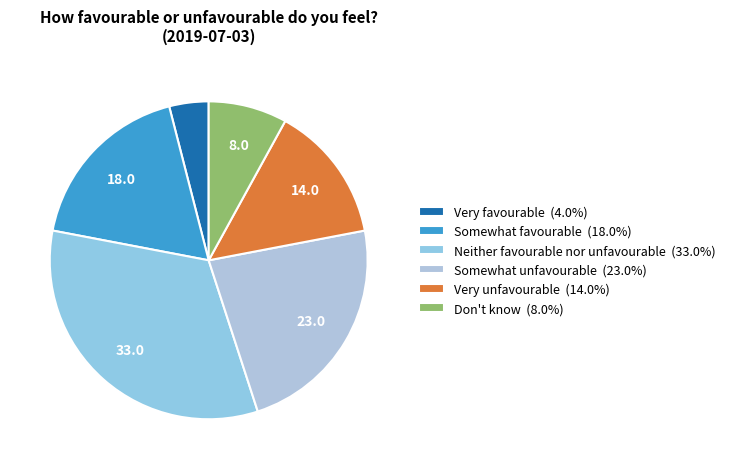

Which has a higher value, Somewhat unfavourable or Don't know?

Somewhat unfavourable